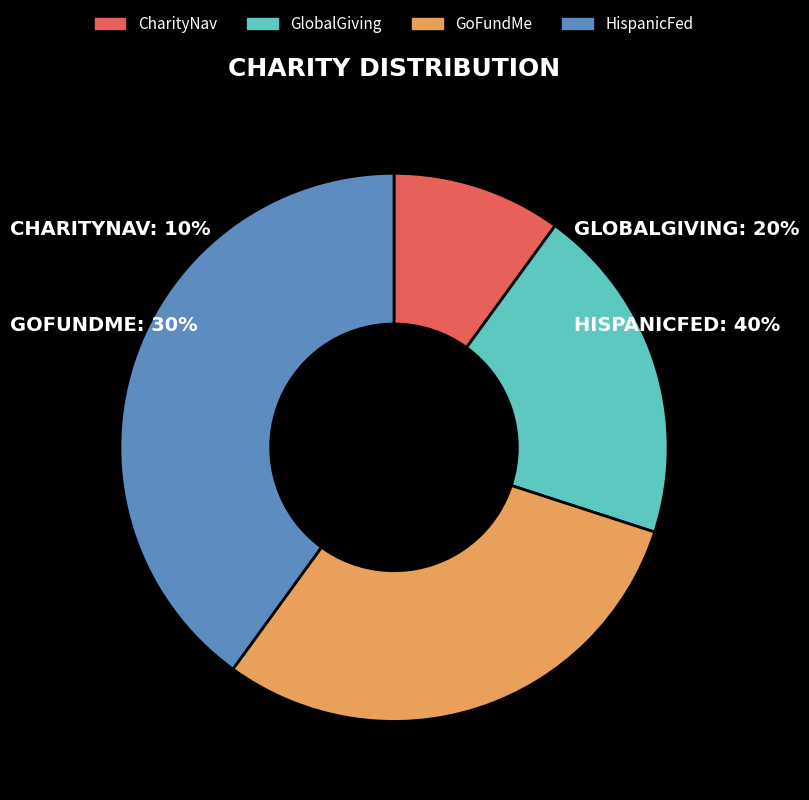

Count the number of slices in the pie.

4